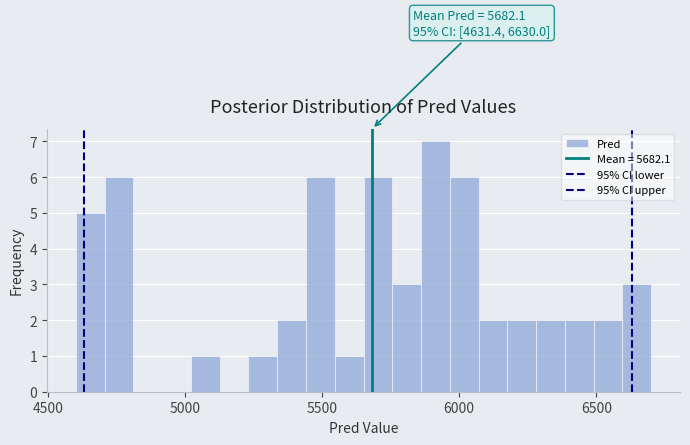

Read against the x-axis, roughly where is the centre of the tallest bar?

5900